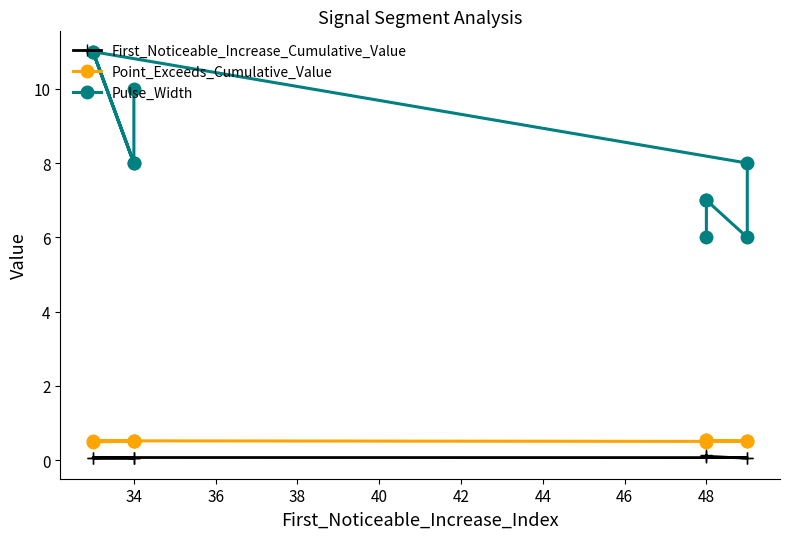

How many data points in Pulse_Width are less than 8?

4